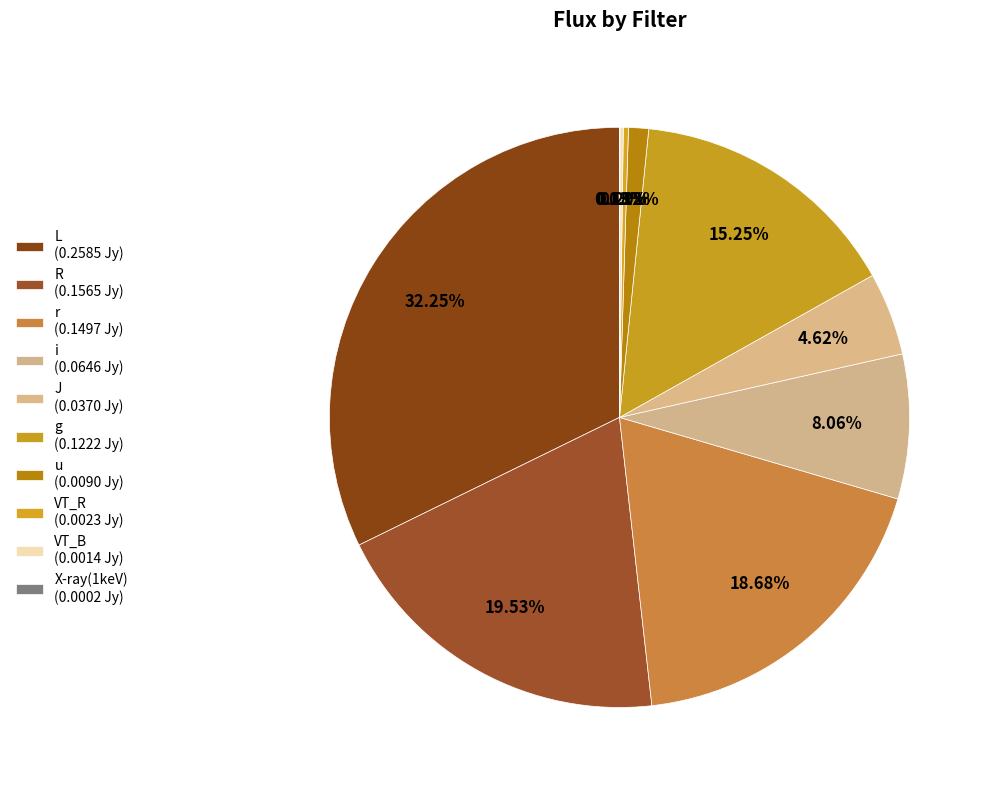

Does any single category account for the majority?

No